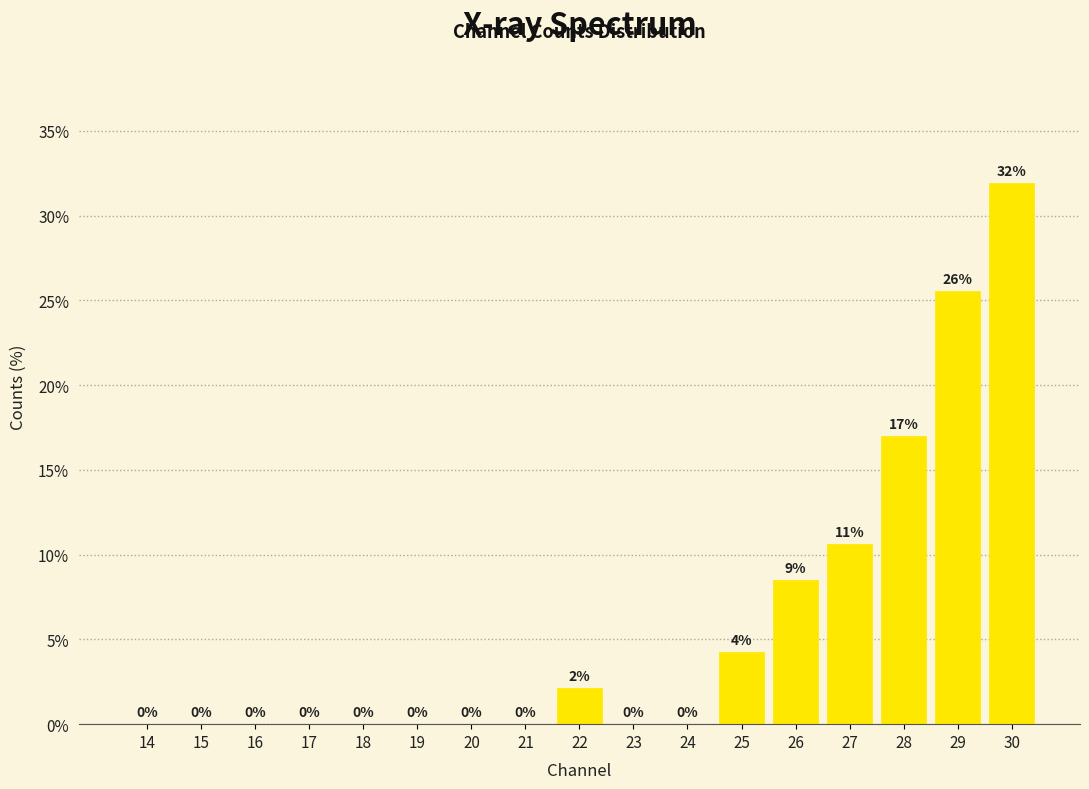

Read the value at 28.

17.0